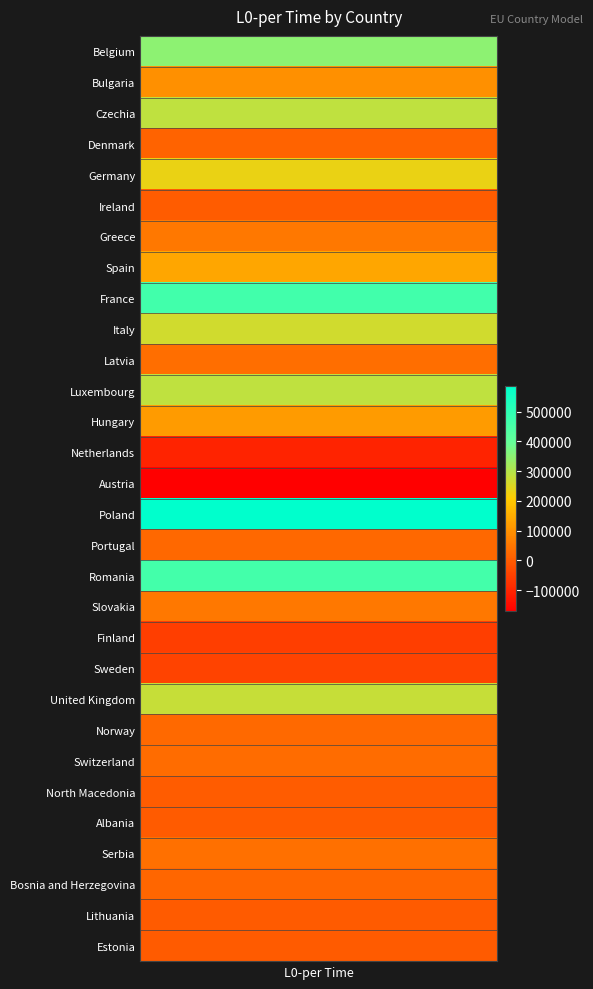

Rank the categories by value from lowest to highest.

Austria, Netherlands, Finland, Sweden, Lithuania, Estonia, Albania, North Macedonia, Ireland, Denmark, Bosnia and Herzegovina, Portugal, Norway, Switzerland, Latvia, Serbia, Slovakia, Greece, Bulgaria, Hungary, Spain, Germany, Italy, United Kingdom, Luxembourg, Czechia, Belgium, Romania, France, Poland